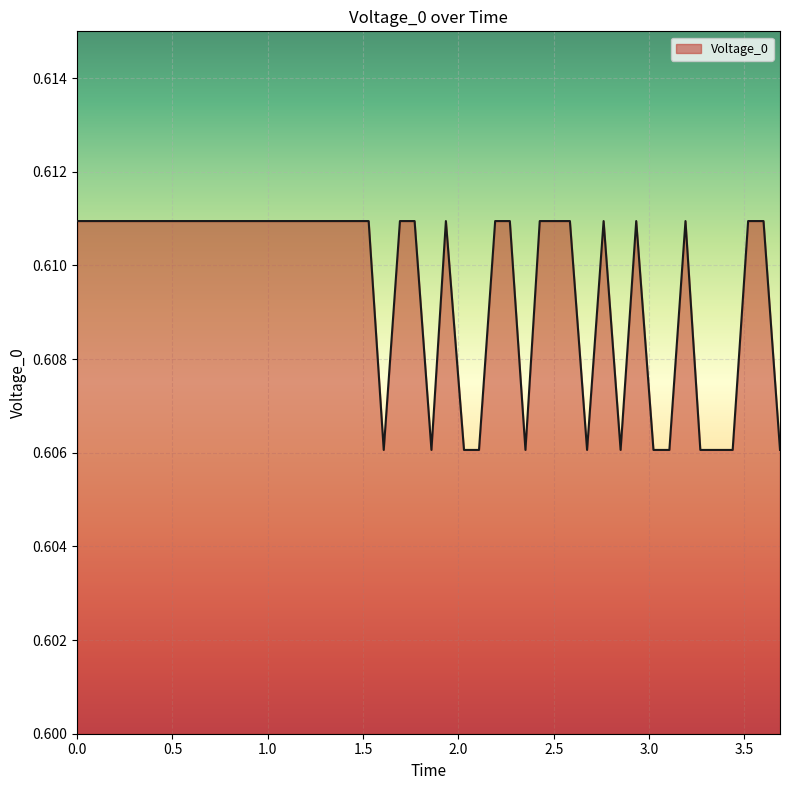

Does the chart have visible grid lines?

Yes